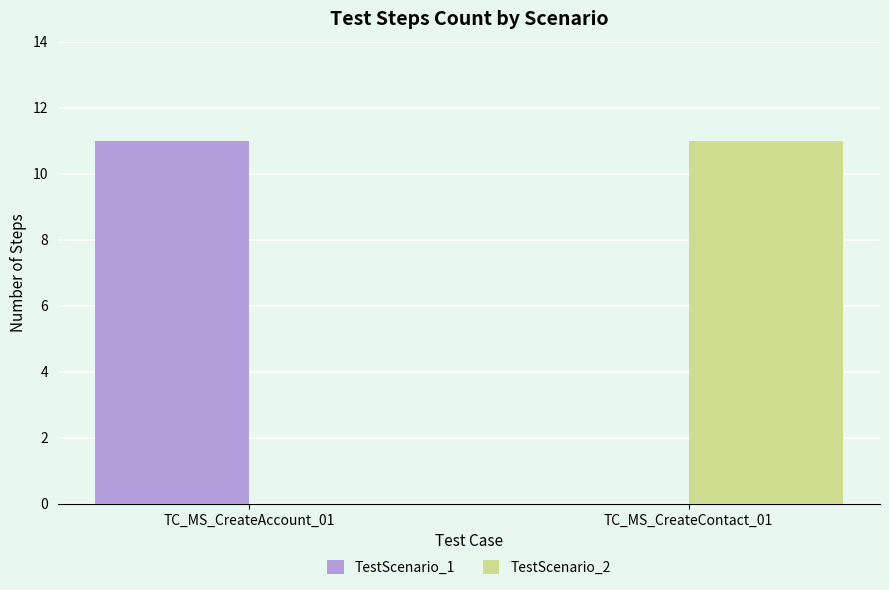

What is the maximum value shown in the chart?

11